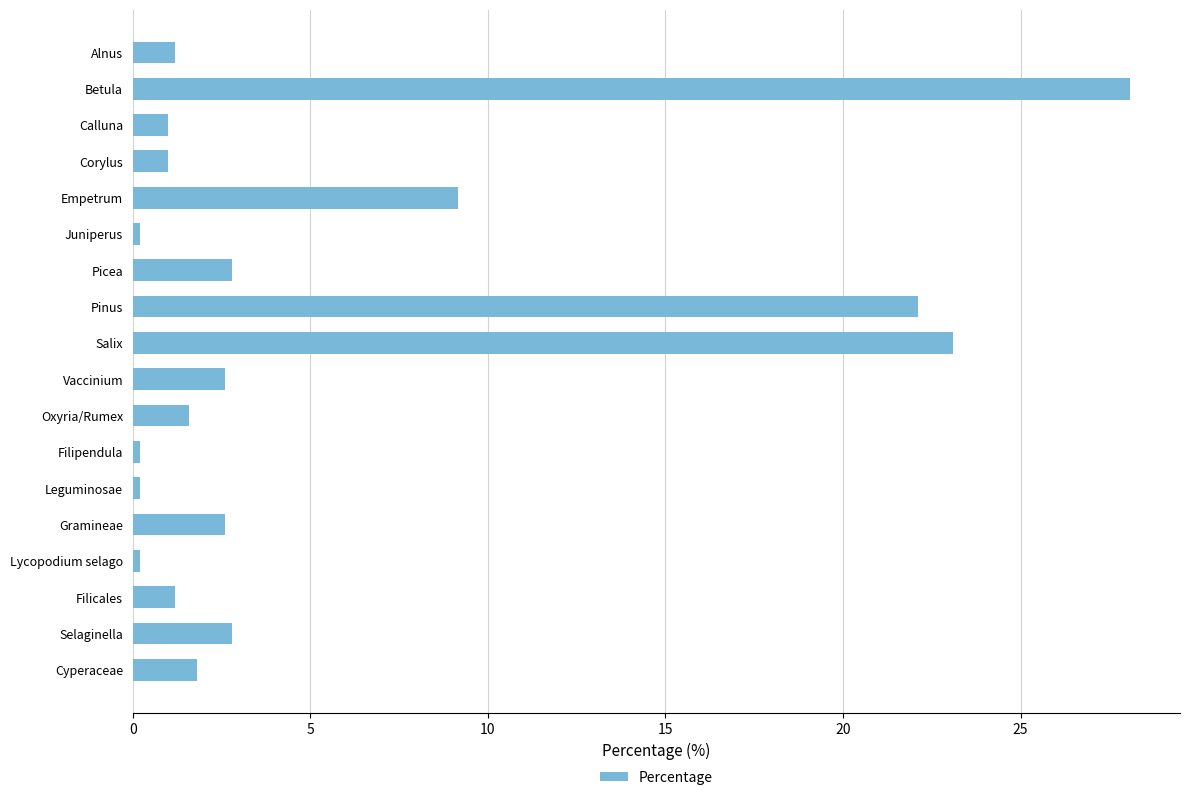

What is the difference between the maximum and minimum values?

27.9